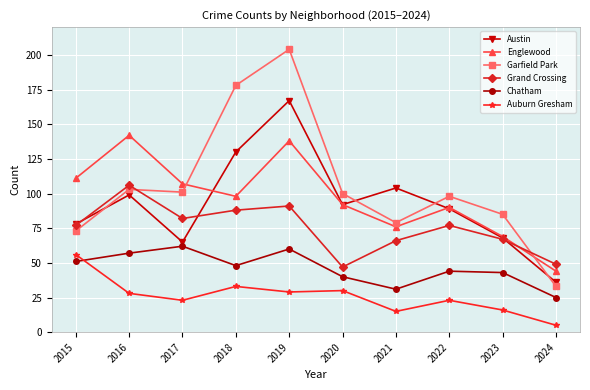

What is the highest value of the Austin series?

167